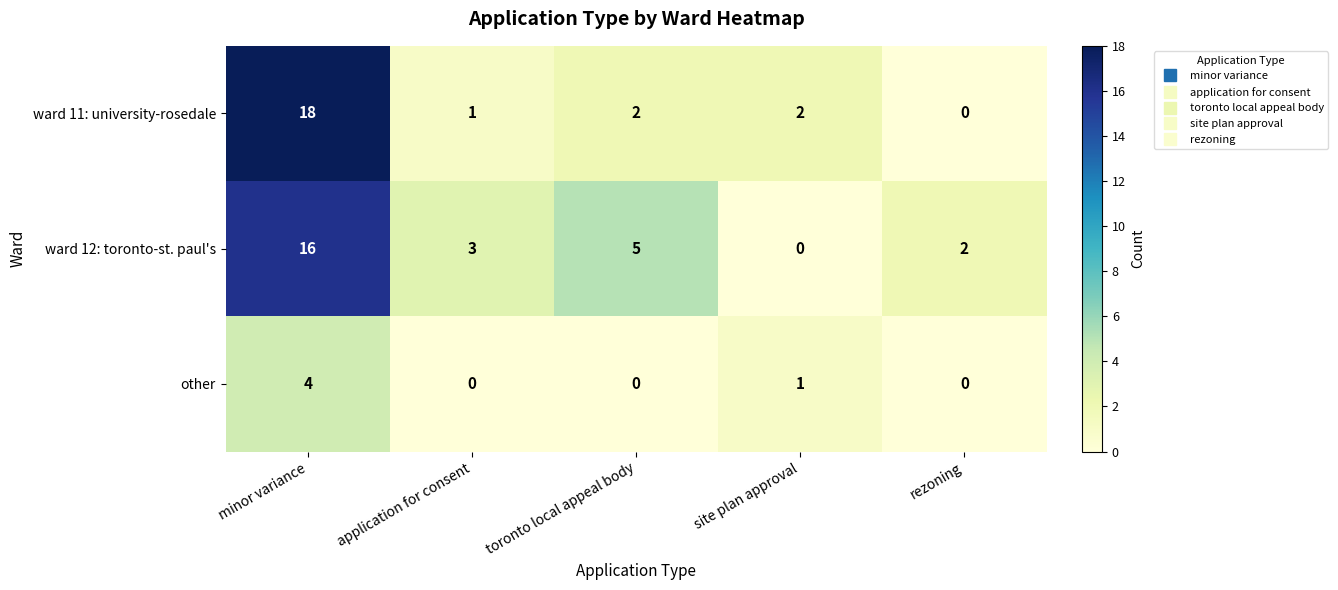

Reading left to right, transcribe all the data shown in this chart.

ward 11: university-rosedale: minor variance=18	application for consent=1	toronto local appeal body=2	site plan approval=2	rezoning=0
ward 12: toronto-st. paul's: minor variance=16	application for consent=3	toronto local appeal body=5	site plan approval=0	rezoning=2
other: minor variance=4	application for consent=0	toronto local appeal body=0	site plan approval=1	rezoning=0